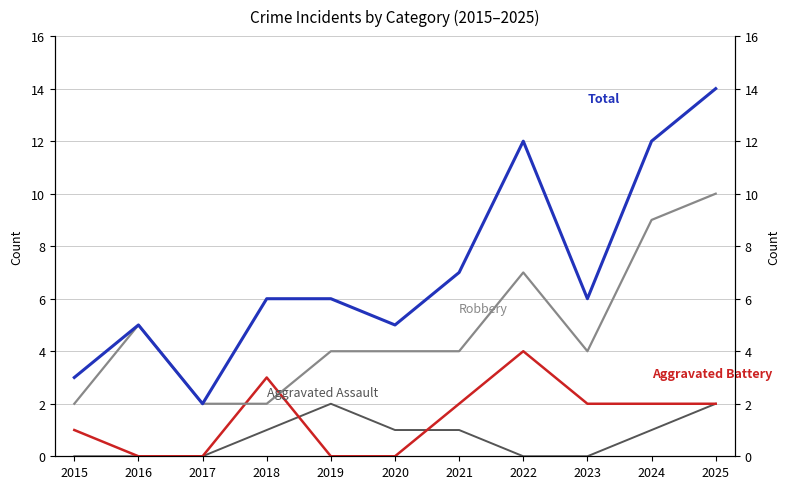

What is the spread (max minus min) of values at 2015?

3